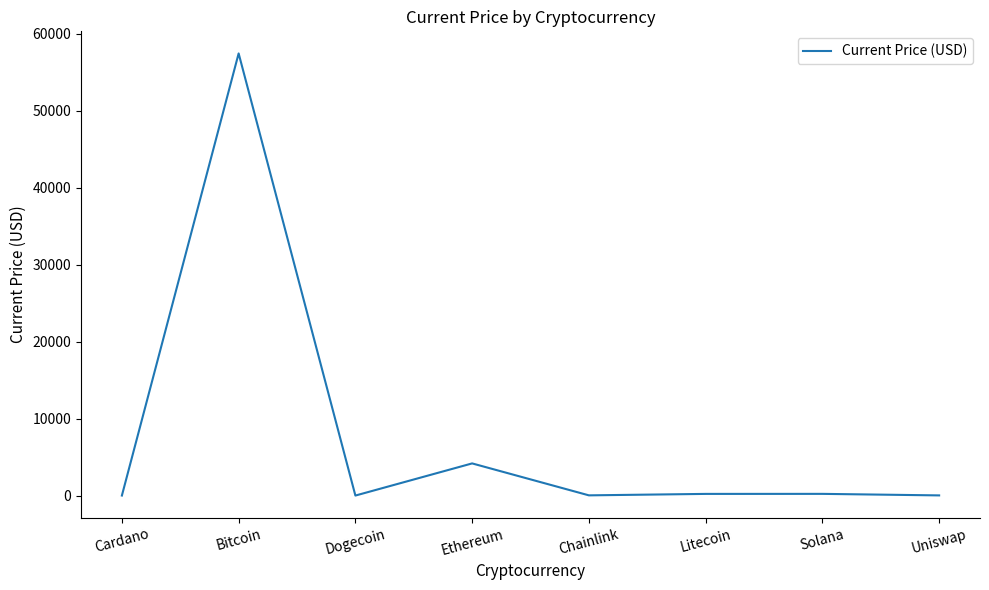

What is the difference between the maximum and minimum values?

57442.8